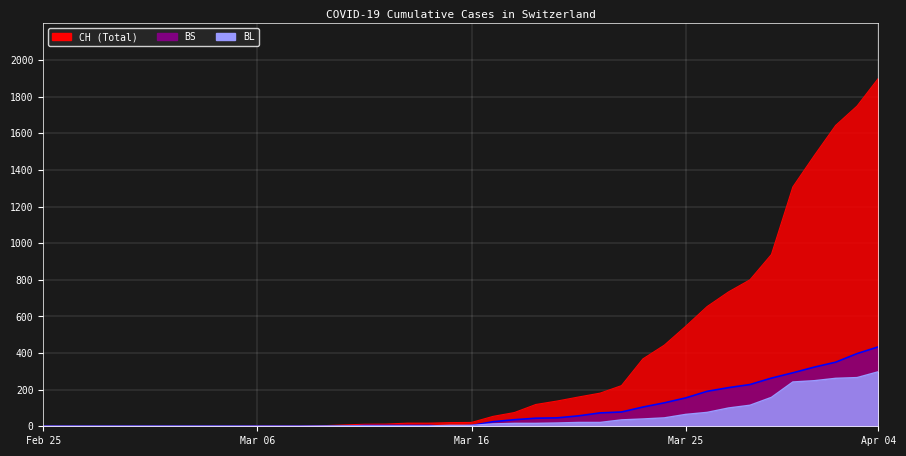

What is the difference between the highest and lowest values at 2020-03-30?

780